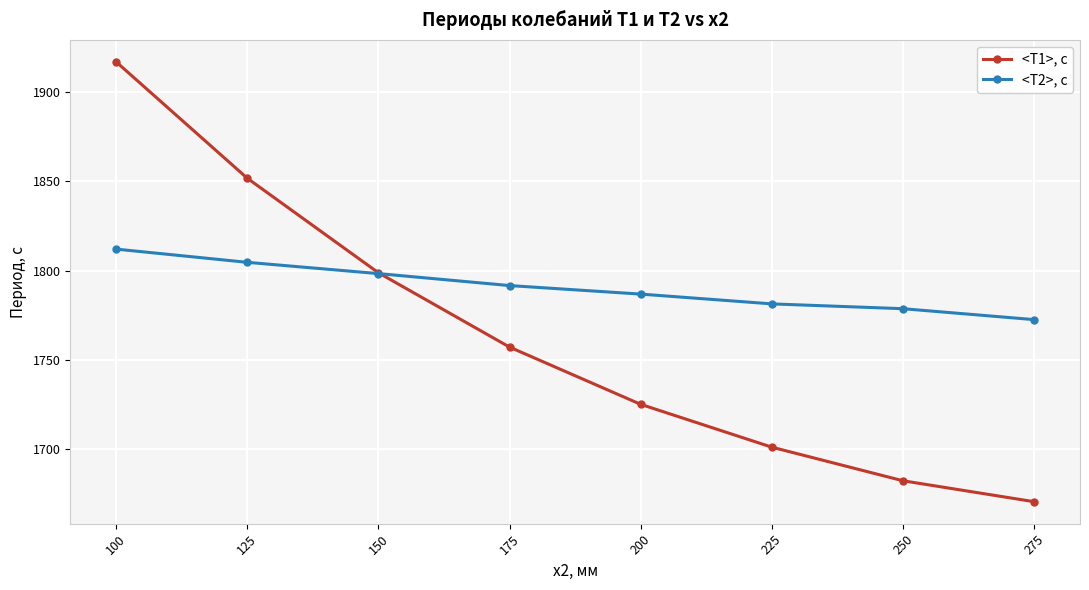

What is the highest value of the <T2>, c series?

1812.0